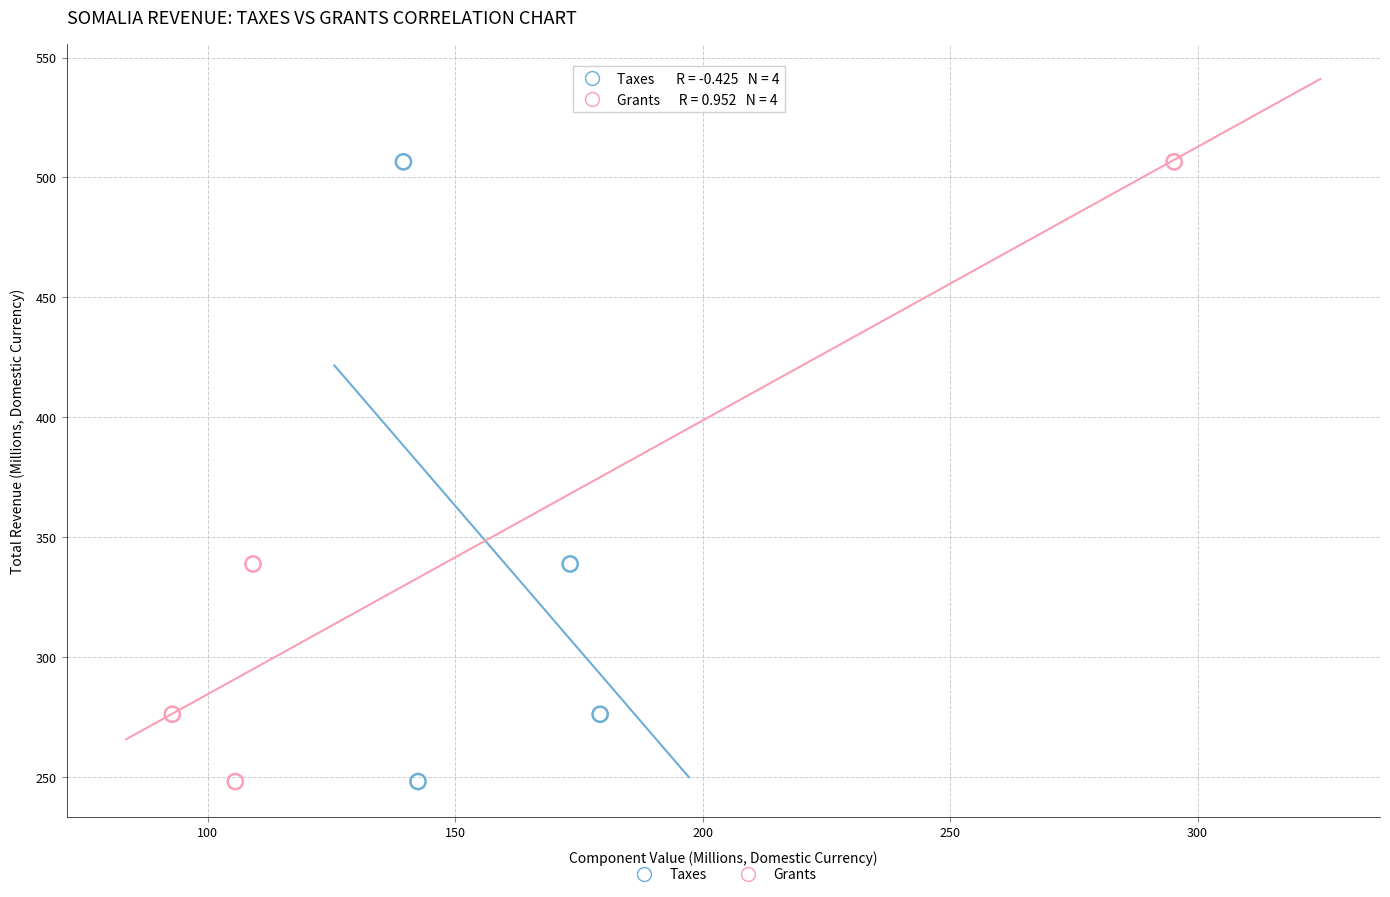

What are all the series names shown in the legend?

Taxes, Grants